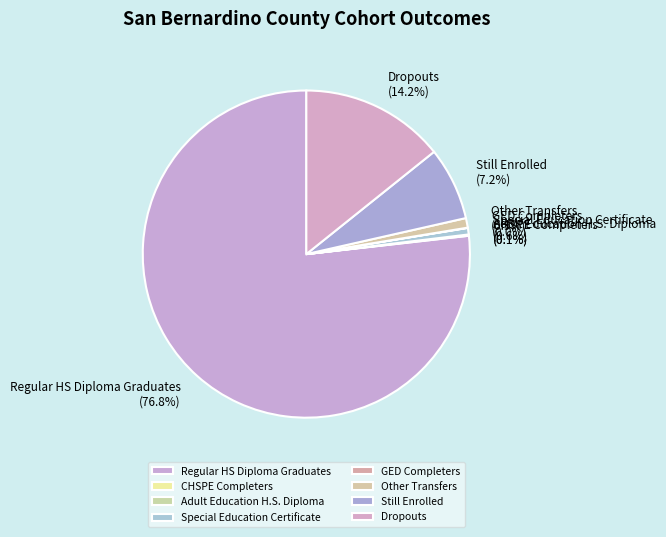

The Dropouts slice represents 14% of the pie. True or false?

True